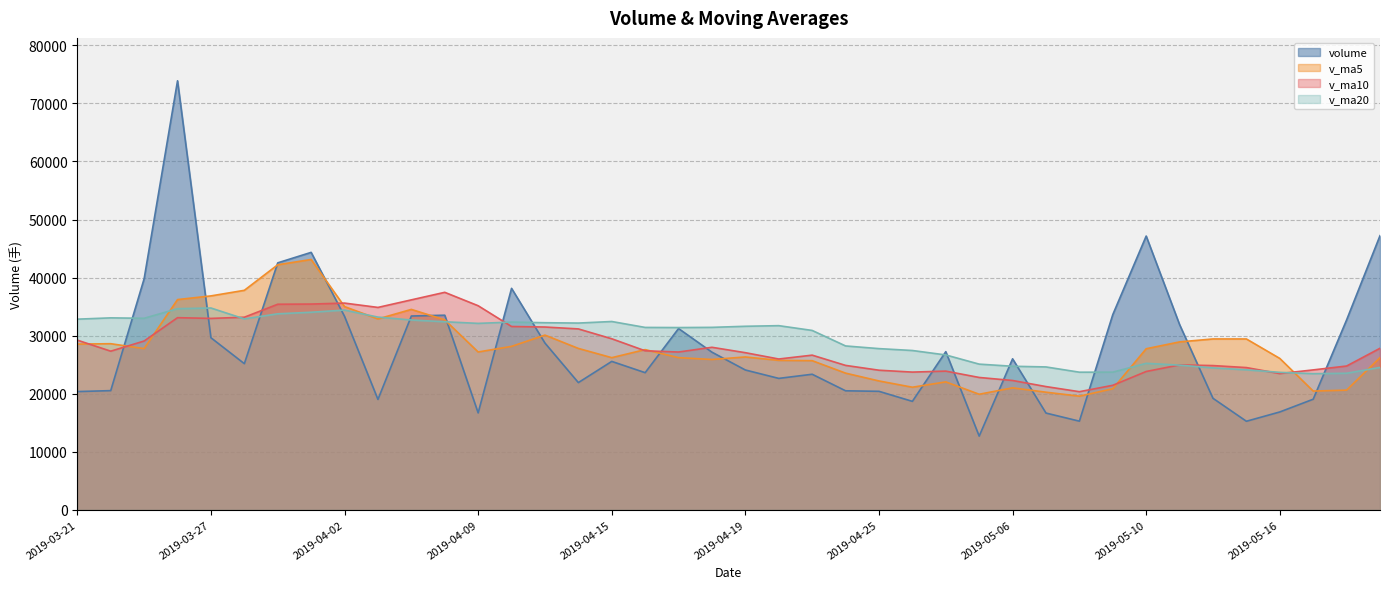

Reading left to right, extract all data points from this chart.

volume: 20351.3	20515.0	39791.6	73902.4	29625.5	25158.7	42531.4	44337.6	33310.0	18998.7	33371.2	33511.2	16679.0	38137.2	28709.1	21898.2	25550.7	23608.5	31212.6	27139.1	24069.0	22622.9	23336.7	20485.2	20395.5	18667.8	27227.3	12677.5	25997.3	16649.7	15253.8	33615.8	47148.3	31889.4	19191.0	15237.2	16840.8	19035.0	32696.4	47213.4
v_ma5: 28530.7	28600.0	27753.3	36202.9	36837.2	37798.7	42201.9	43111.1	34992.7	32867.3	34509.8	32705.8	27174.0	28139.5	30081.5	27786.9	26194.8	27580.8	26195.8	25881.8	26316.0	25730.4	25676.0	23530.6	22181.9	21101.6	22022.5	19890.7	20993.1	20243.9	19561.1	20838.8	27733.0	28911.4	29419.7	29416.3	26061.3	20438.7	20600.1	26204.6
v_ma10: 29213.9	27312.7	29063.0	33084.5	32958.0	33164.7	35400.9	35432.2	35597.8	34852.2	36154.2	37453.8	35142.6	31566.0	31474.4	31148.4	29450.3	27377.4	27167.6	27981.7	27051.5	25962.6	26628.4	24863.2	24031.8	23708.8	23876.5	22783.4	22261.8	21212.9	20331.4	21430.7	23811.8	24952.2	24831.8	24488.7	23450.1	24085.8	24755.7	27812.1
v_ma20: 32829.2	33052.0	32978.9	34634.2	34752.0	32874.5	33752.0	34020.2	34395.4	33182.9	32684.0	32383.3	32102.8	32325.3	32216.2	32156.5	32425.6	31404.8	31382.7	31417.0	31602.8	31708.2	30885.5	28214.6	27753.1	27428.6	26663.4	25080.4	24714.7	24597.3	23691.4	23696.7	25220.1	24907.7	24431.8	24098.8	23663.3	23434.6	23508.8	24512.5